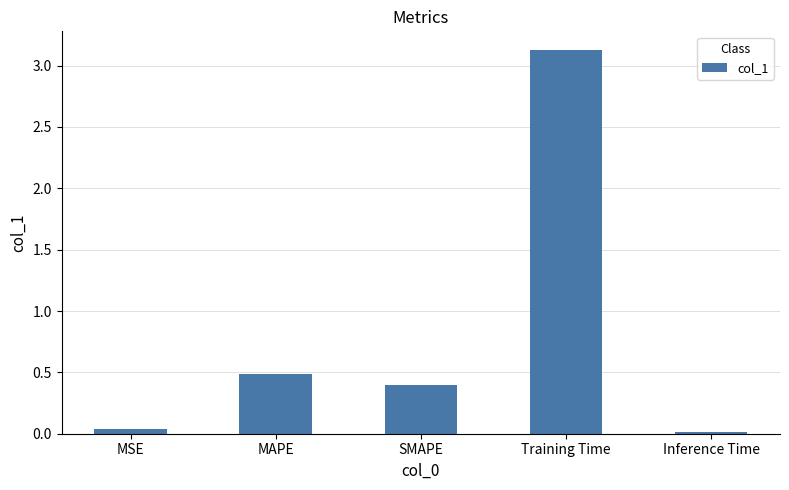

What is the label of the 2nd bar from the left?

MAPE